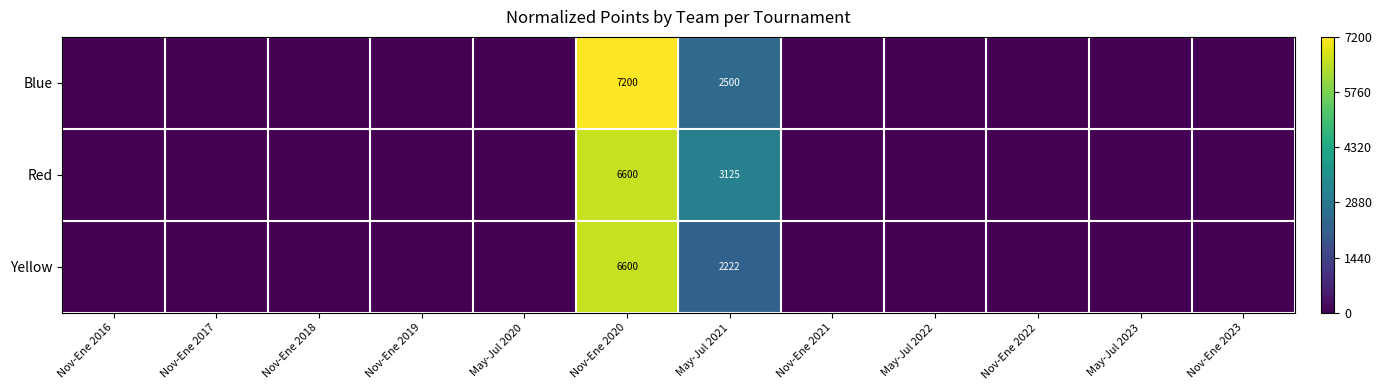

What is the difference between the highest and lowest values at Nov-Ene 2020?

600